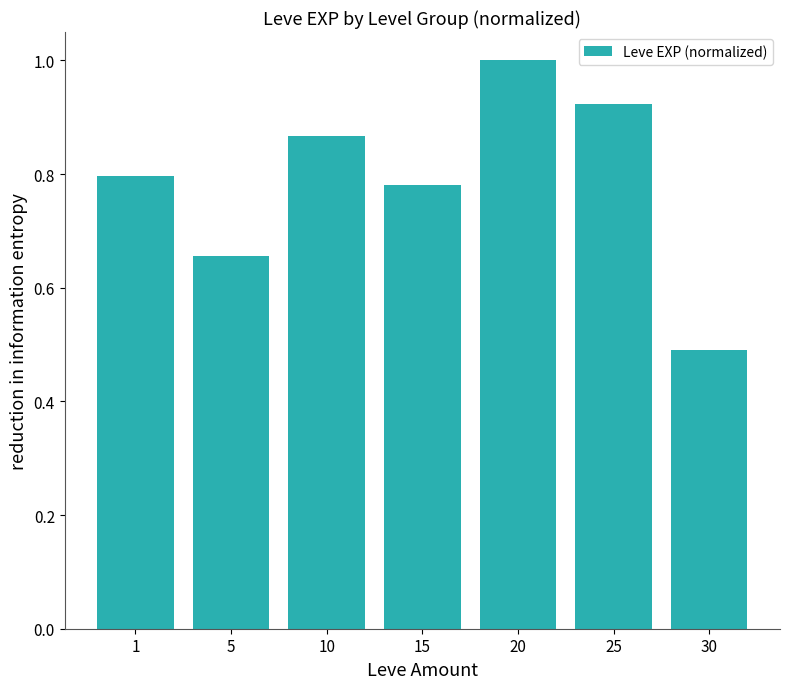

Rank the categories by value from highest to lowest.

20, 25, 10, 1, 15, 5, 30